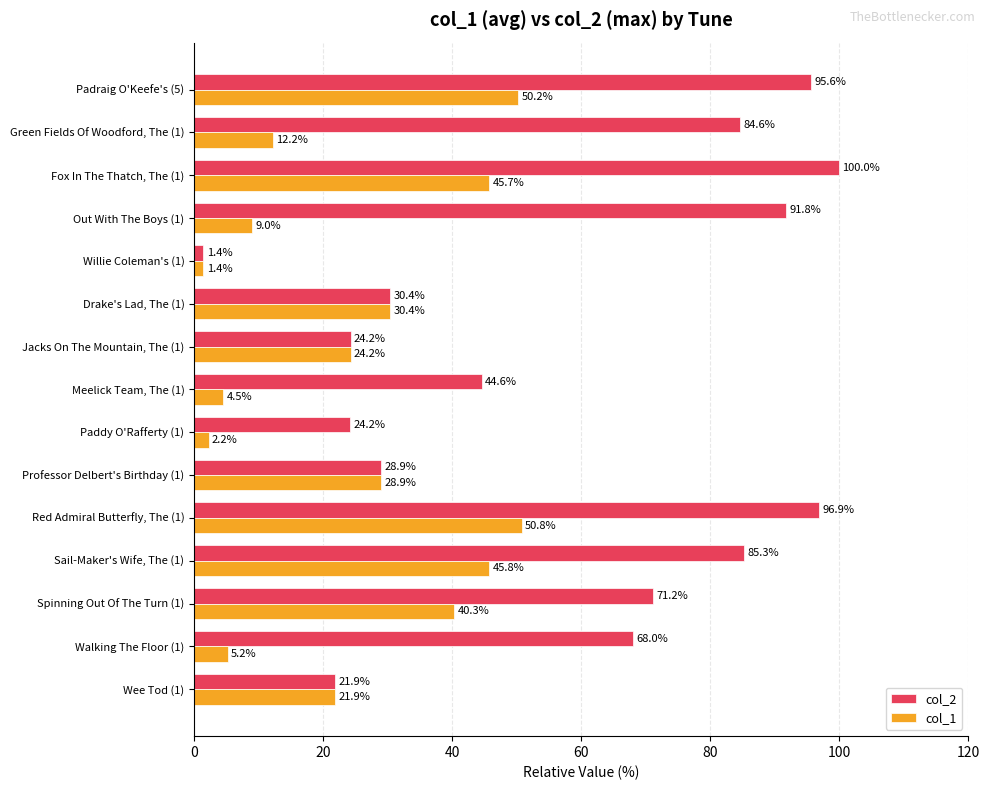

The value of col_1 at Fox In The Thatch, The (1) is 45.7. True or false?

True